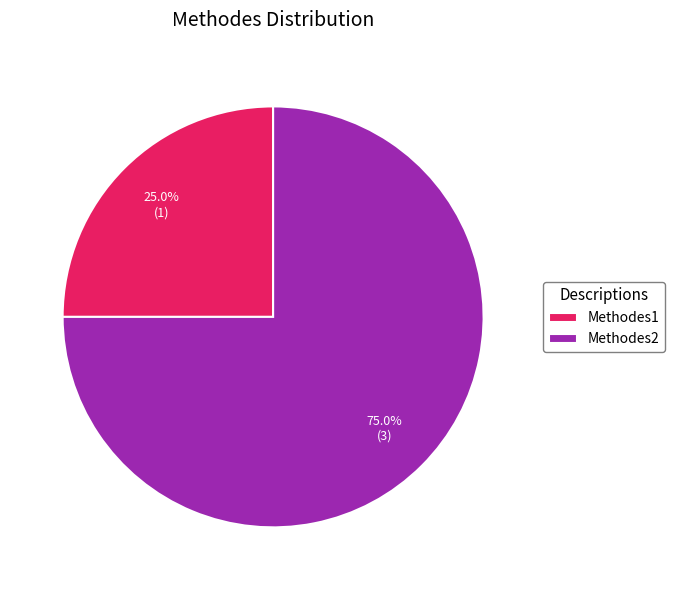

Approximately how many times larger is the value at Methodes2 compared to Methodes1?

3.0